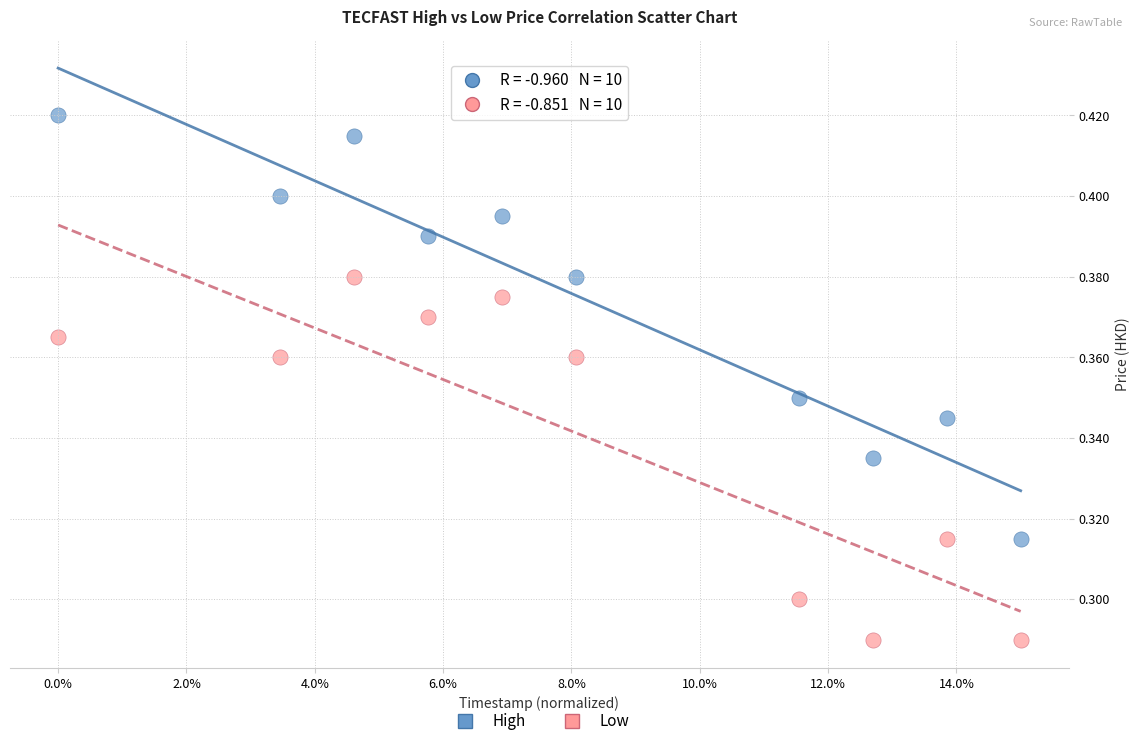

What are all the series names shown in the legend?

High, Low